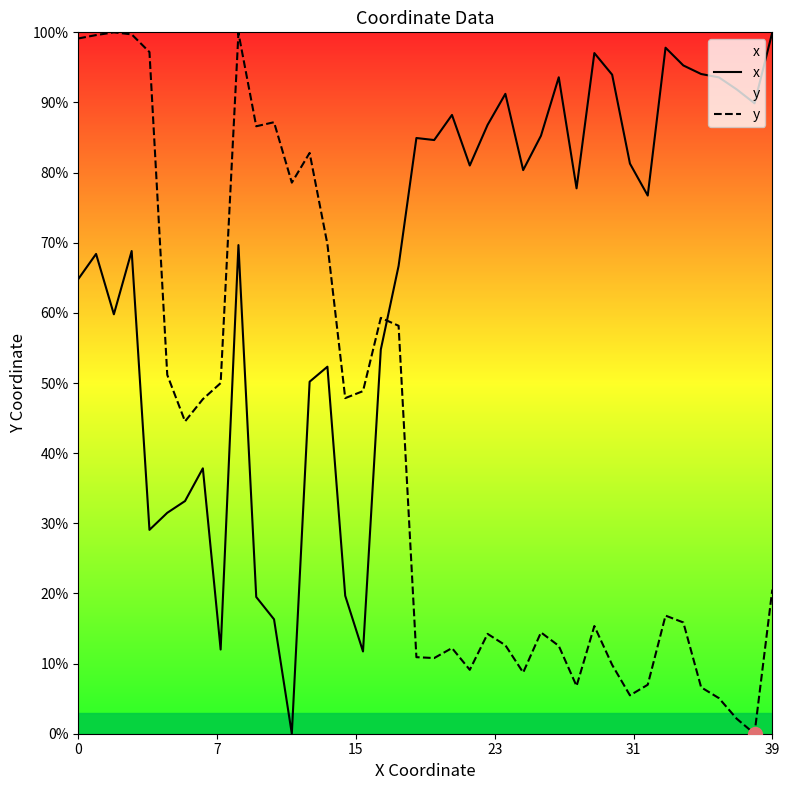

Which series has the largest total across all categories?

x